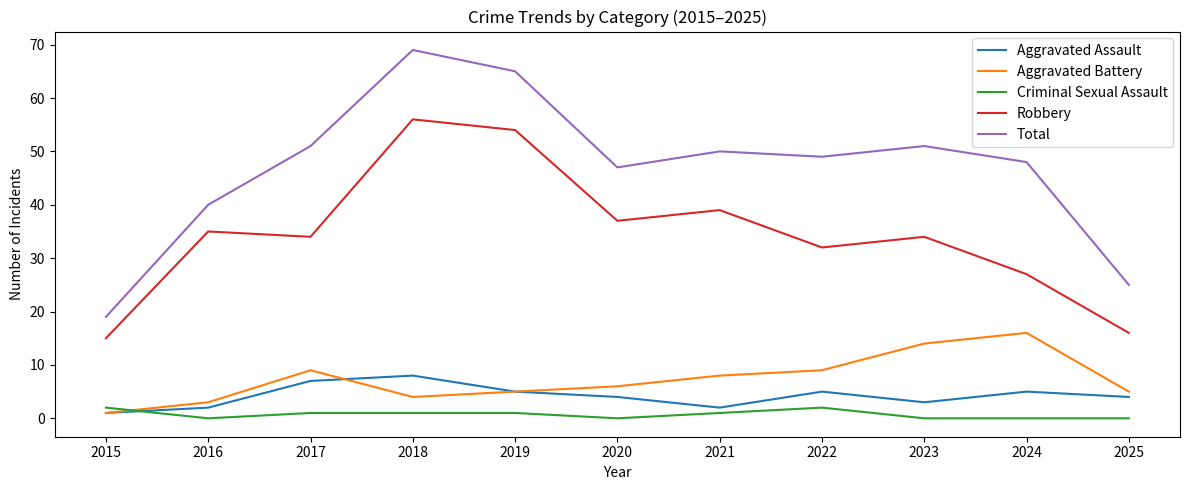

Rank the series by their maximum value, from highest to lowest.

Total, Robbery, Aggravated Battery, Aggravated Assault, Criminal Sexual Assault